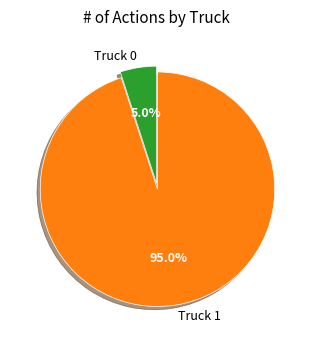

Rank the categories by value from highest to lowest.

Truck 1, Truck 0